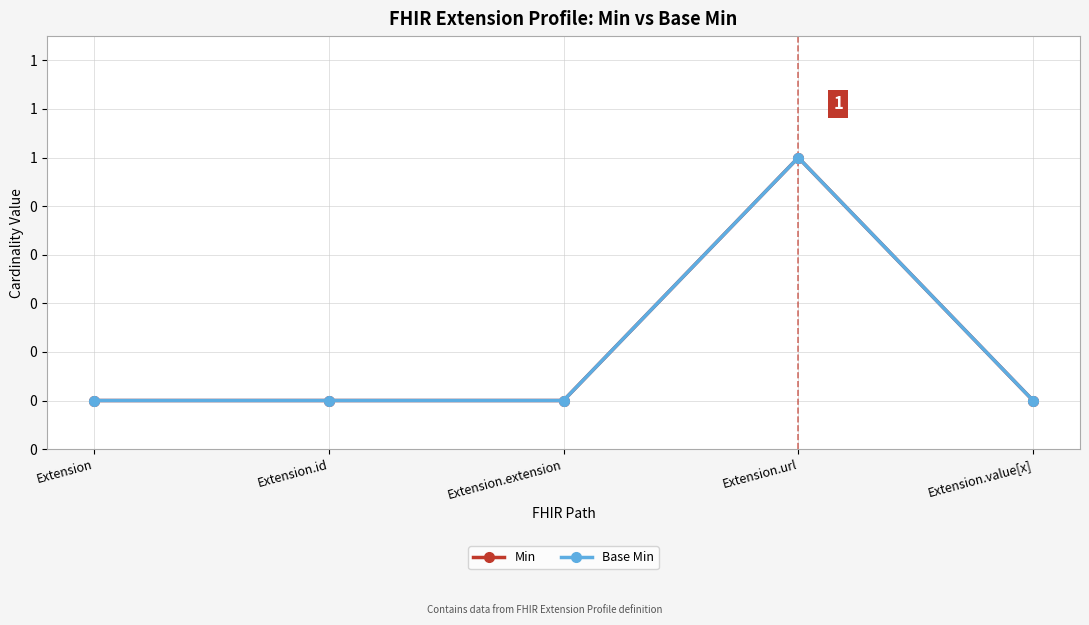

In Min, how many points are higher than both neighbors (excluding endpoints)?

1